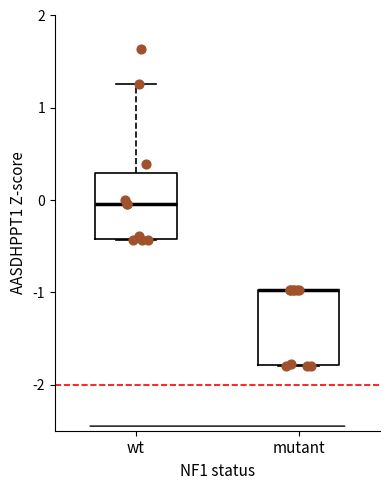

Reading left to right, read every box against the y-axis: the position of its median line, the range the box covers, and the ends of its whiskers. The values are not printed on the chart, so give them approximately, as read against the axis.

wt: median 0.0, box -0.4 to 0.3, whiskers -0.4 to 1.3
mutant: median -1.0 (drawn on the box's upper edge), box -1.8 to -1.0, whiskers -1.8 to -1.0